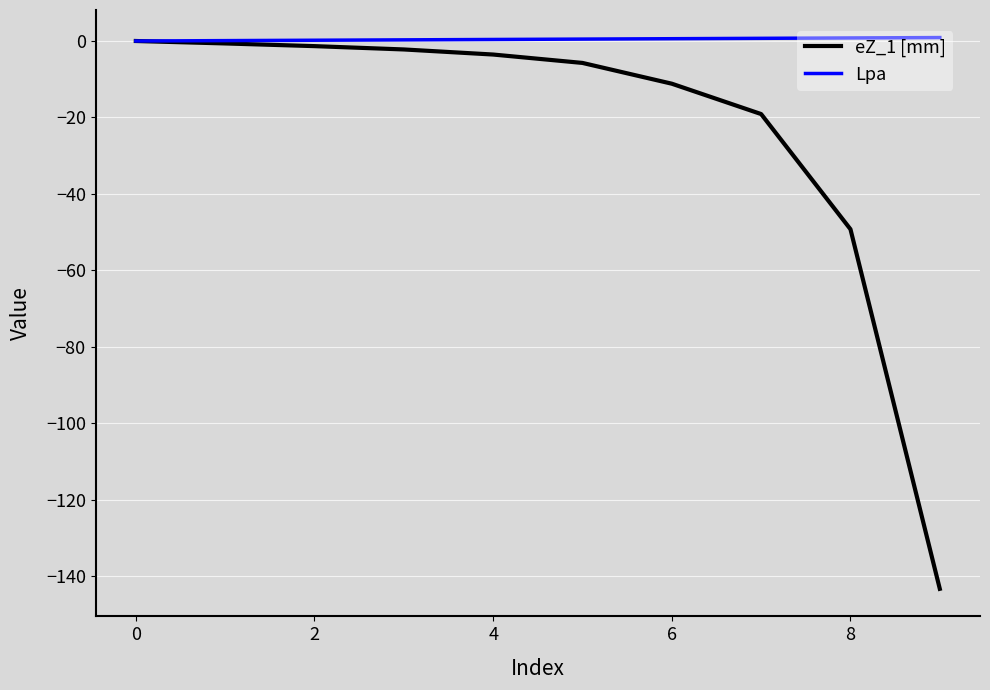

Rank the series by their average value, from lowest to highest.

eZ_1 [mm], Lpa